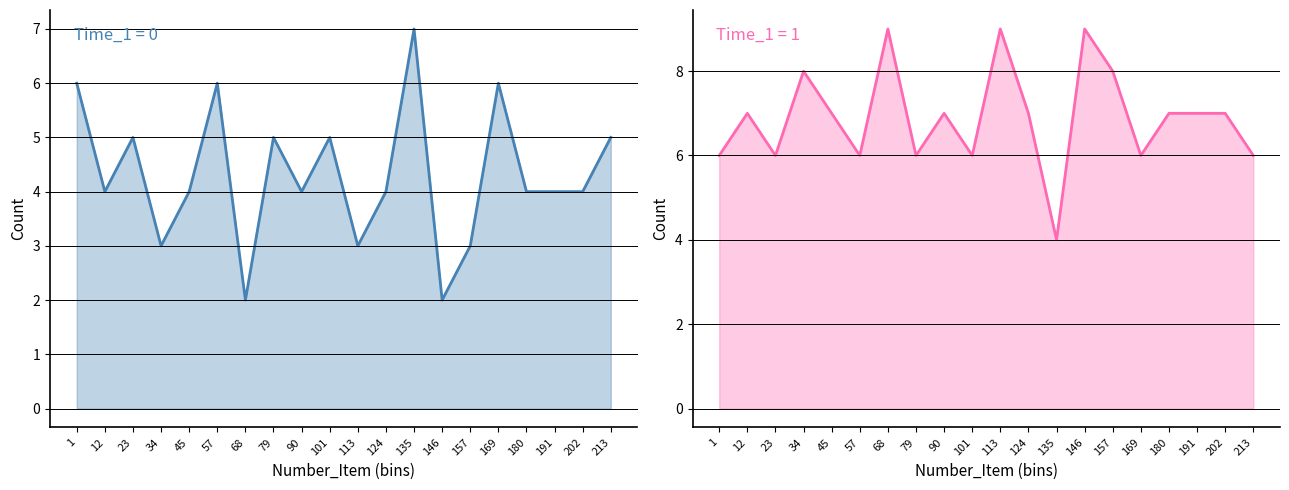

What are all the series names shown in the legend?

Time_1 = 0, Time_1 = 1